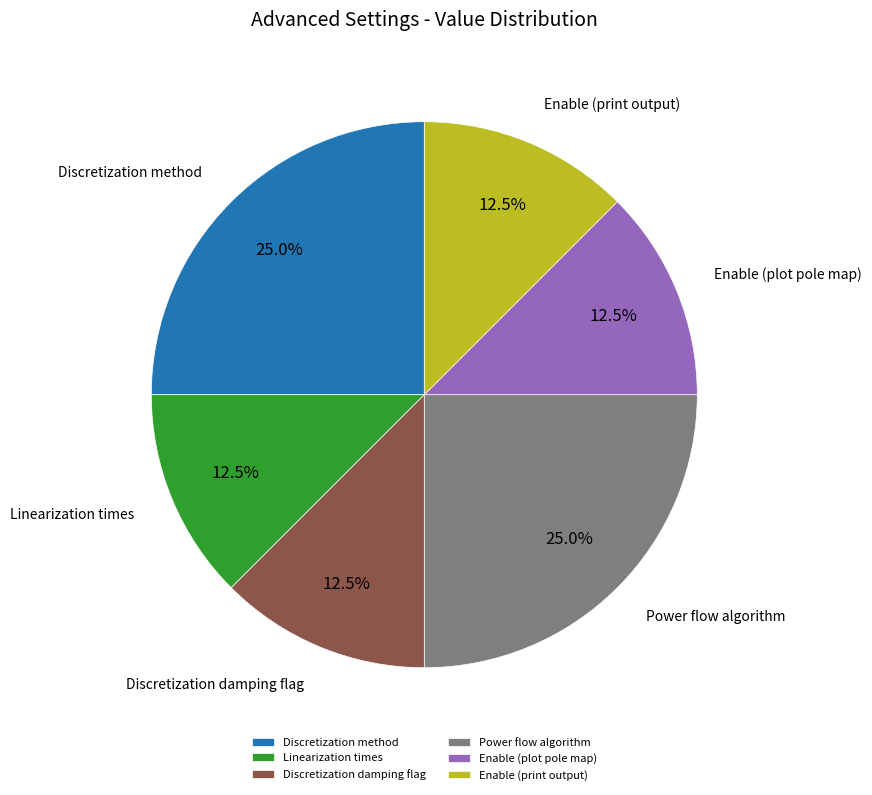

What percentage do Enable (plot pole map) and Discretization damping flag together represent?

25.0%